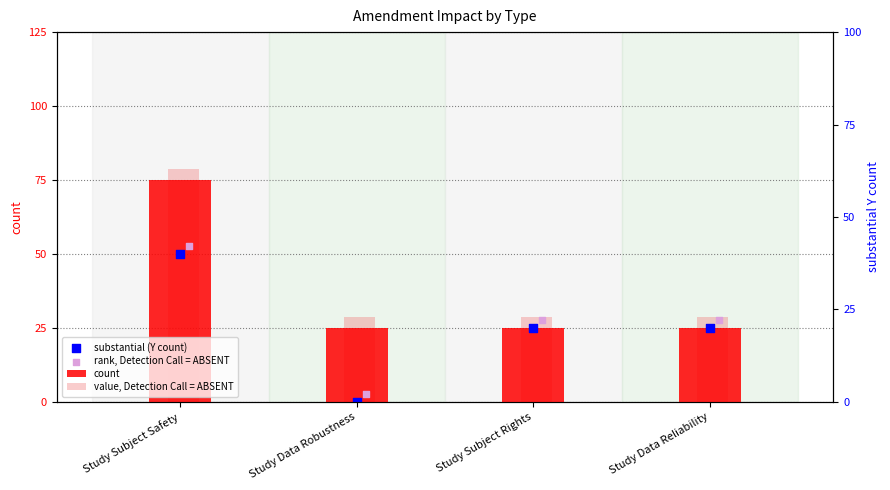

What are all the series names shown in the legend?

count, value, Detection Call = ABSENT, substantial (Y count), rank, Detection Call = ABSENT